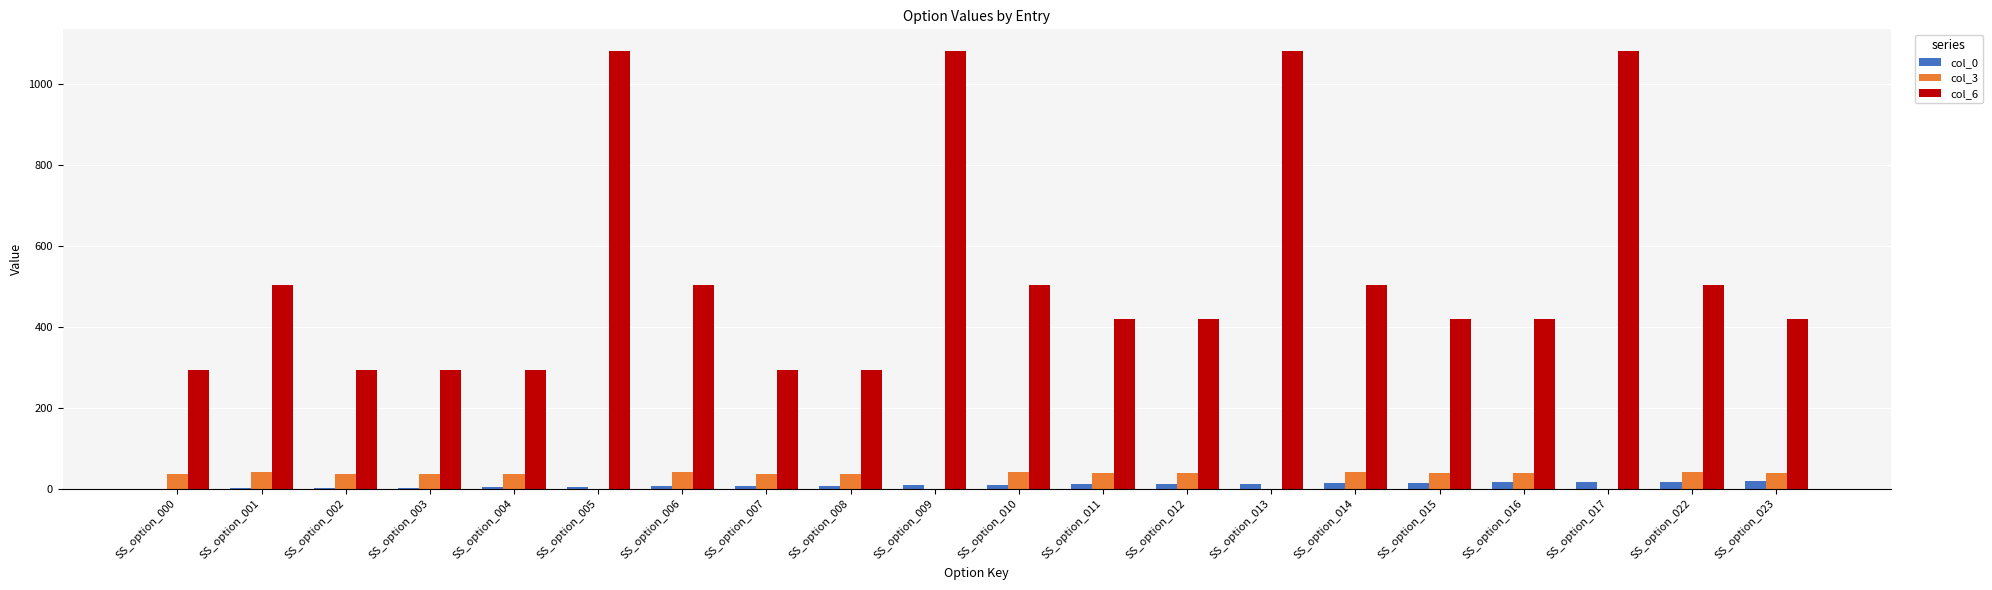

Is the value of col_3 at SS_option_015 greater than the value of col_6 at SS_option_011?

No